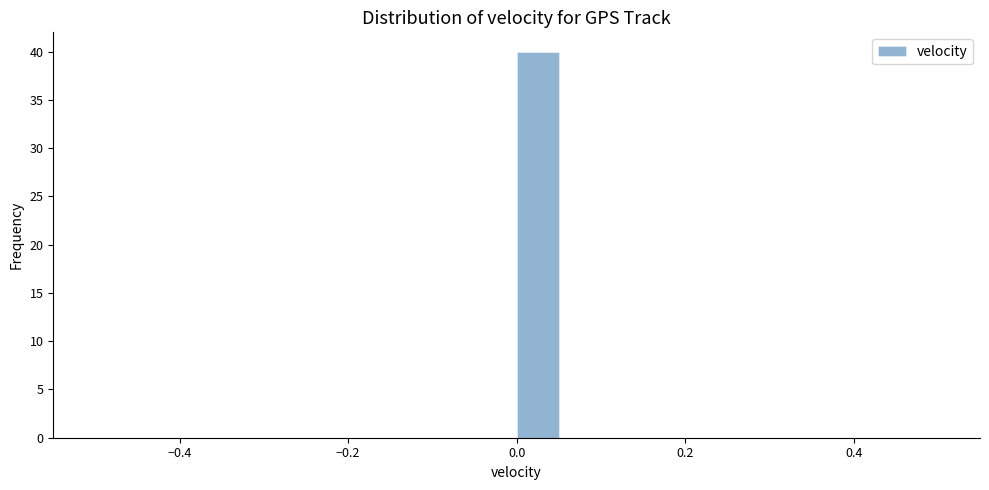

Around what value on the x-axis is the tallest bar? Give the approximate position of its centre, as read against the axis.

0.02